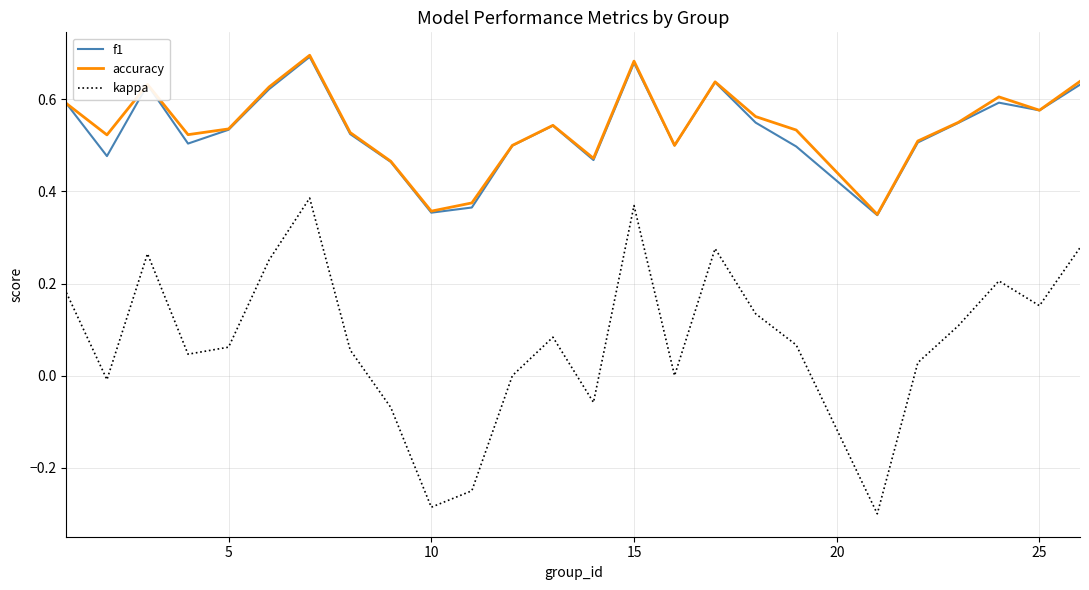

Which series has the largest range (max minus min)?

kappa